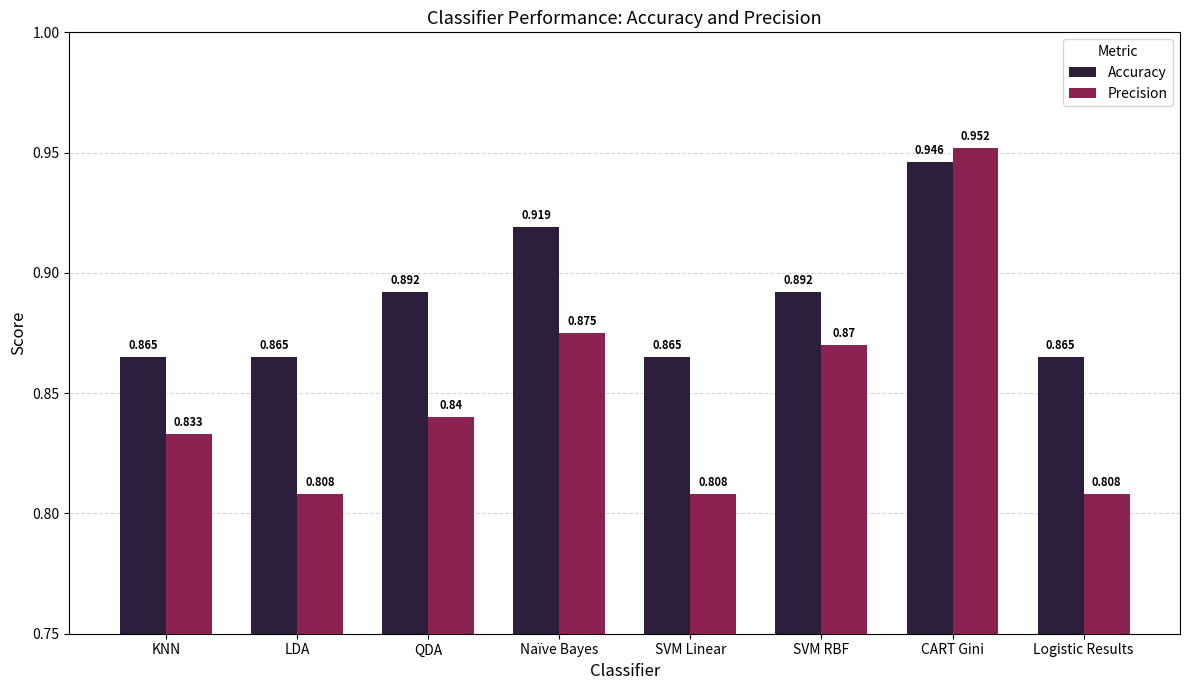

Which series has the widest spread of values?

Precision